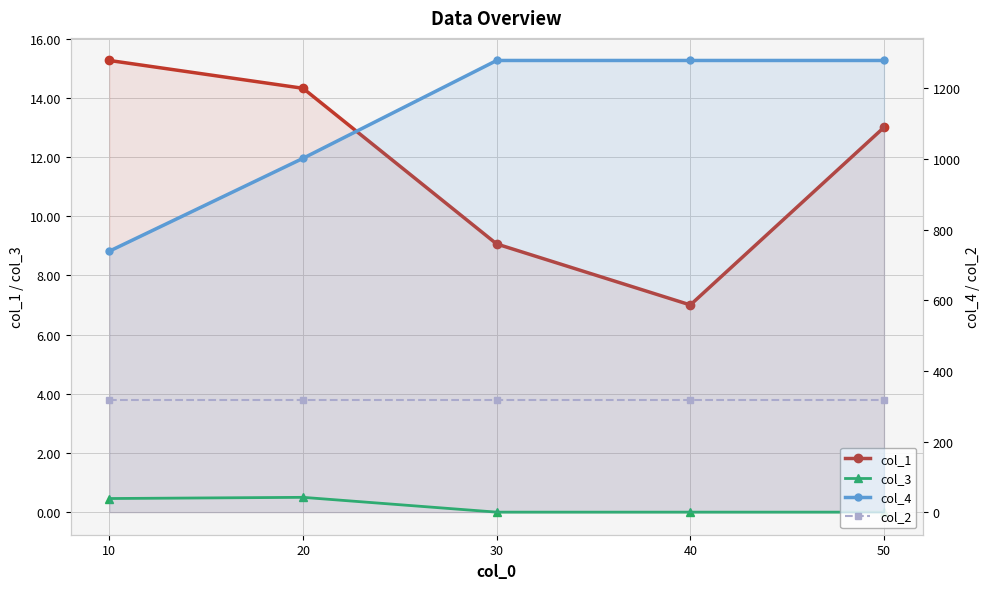

Which series has the largest range (max minus min)?

col_4